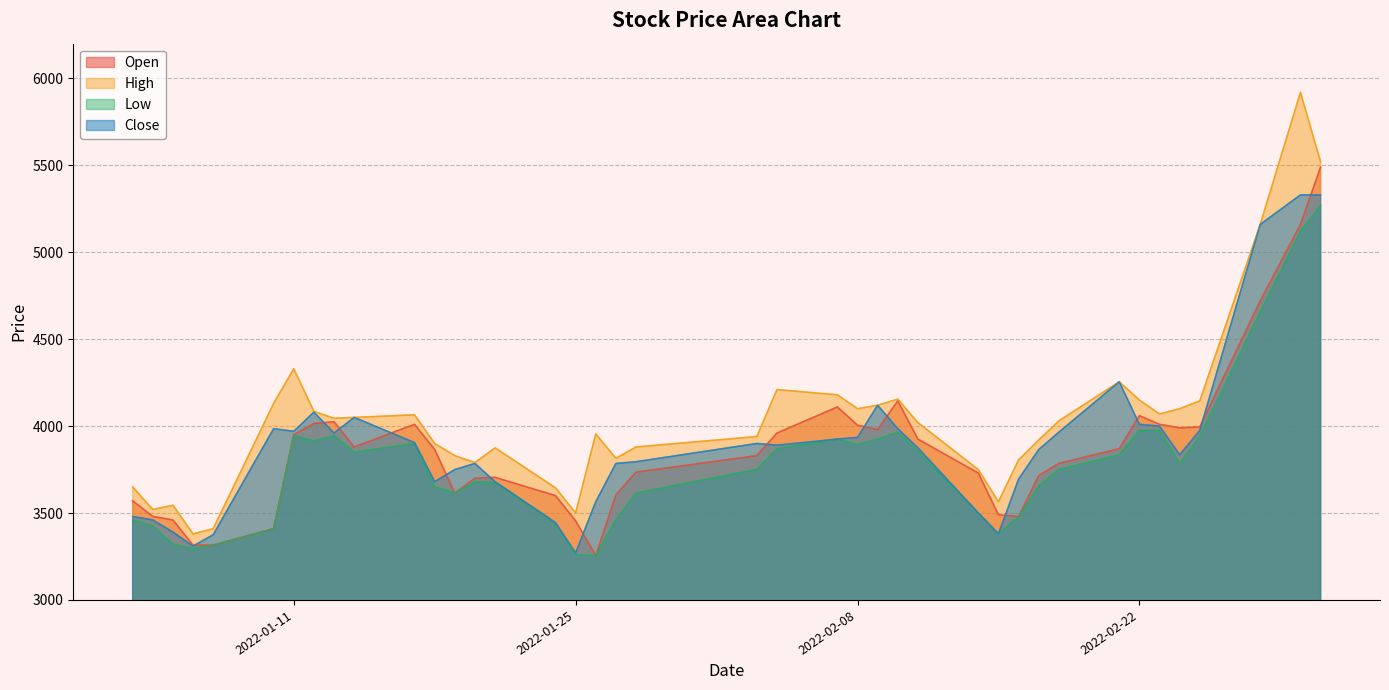

How many interior local peaks does the Close series have?

7